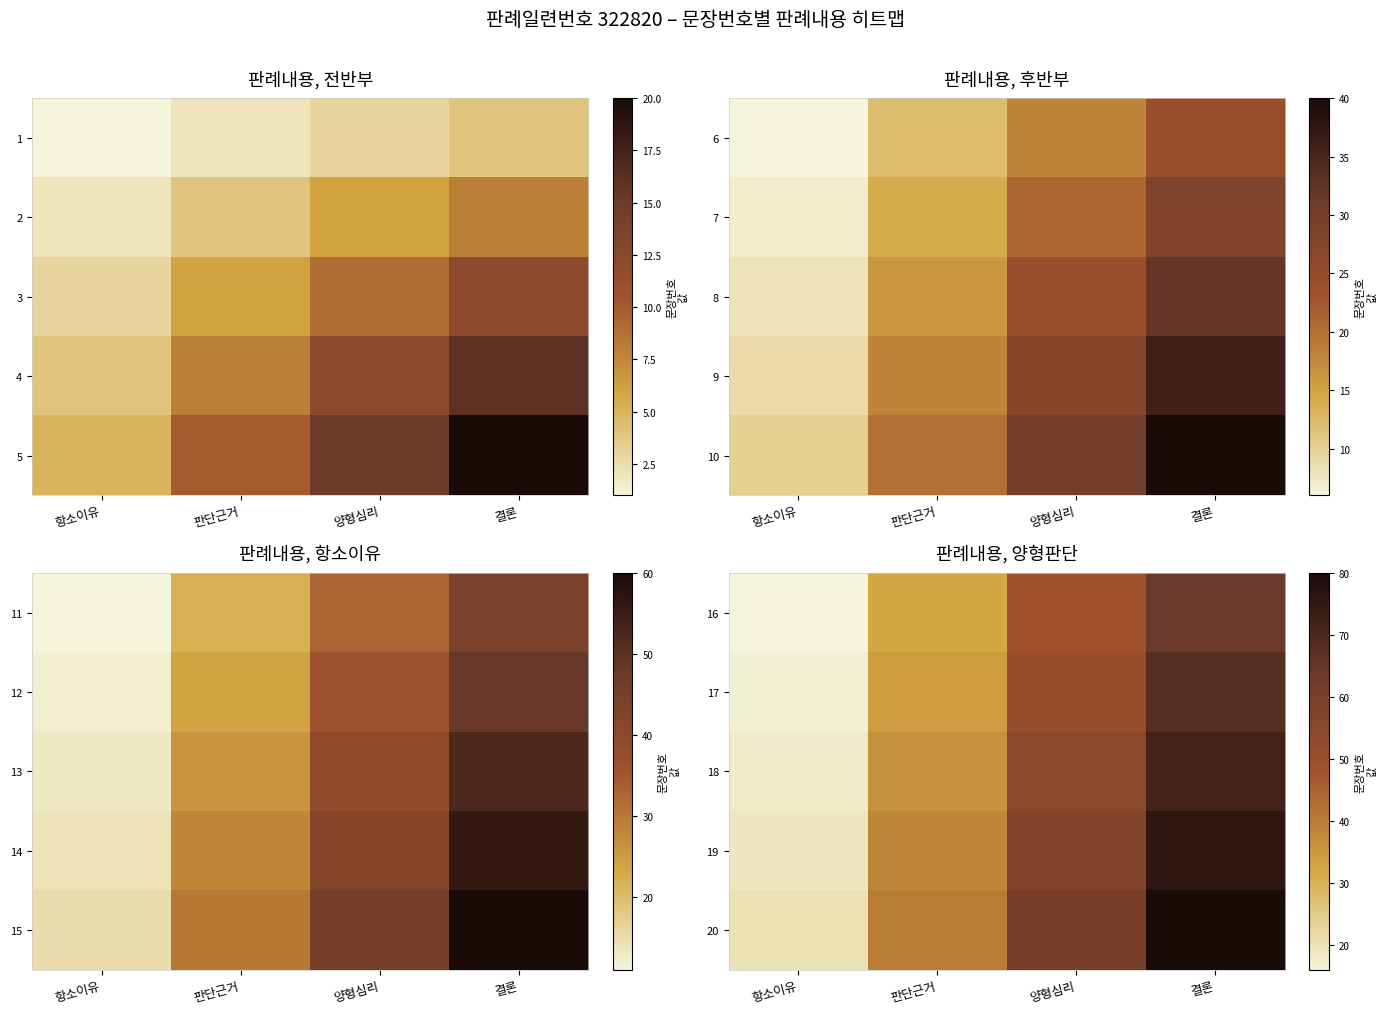

How many values in the 18 series are below 54?

2